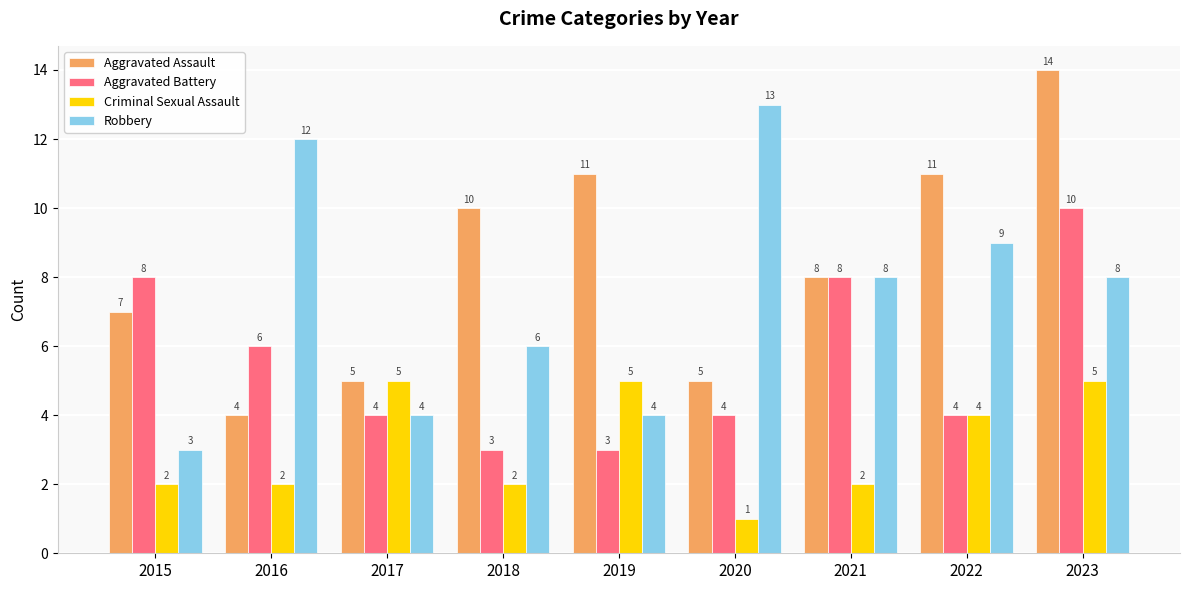

Is it true that Robbery equals 4 at 2021?

False